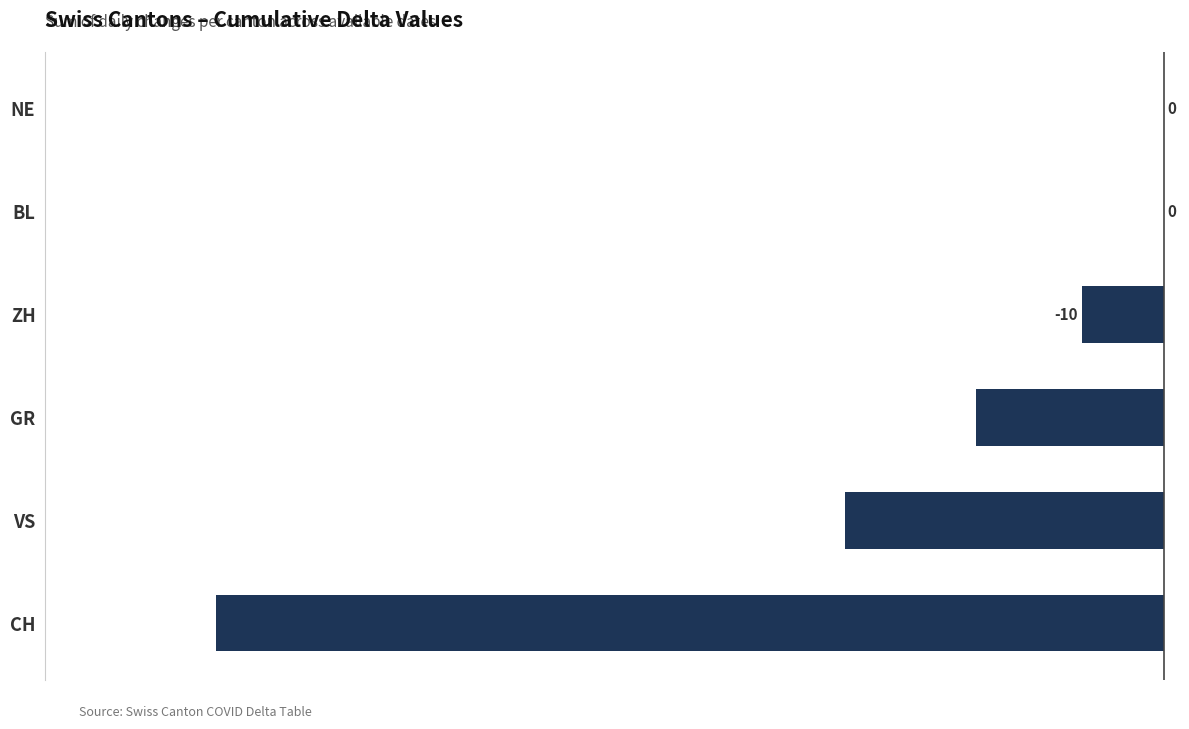

How many data points does each series have?

6